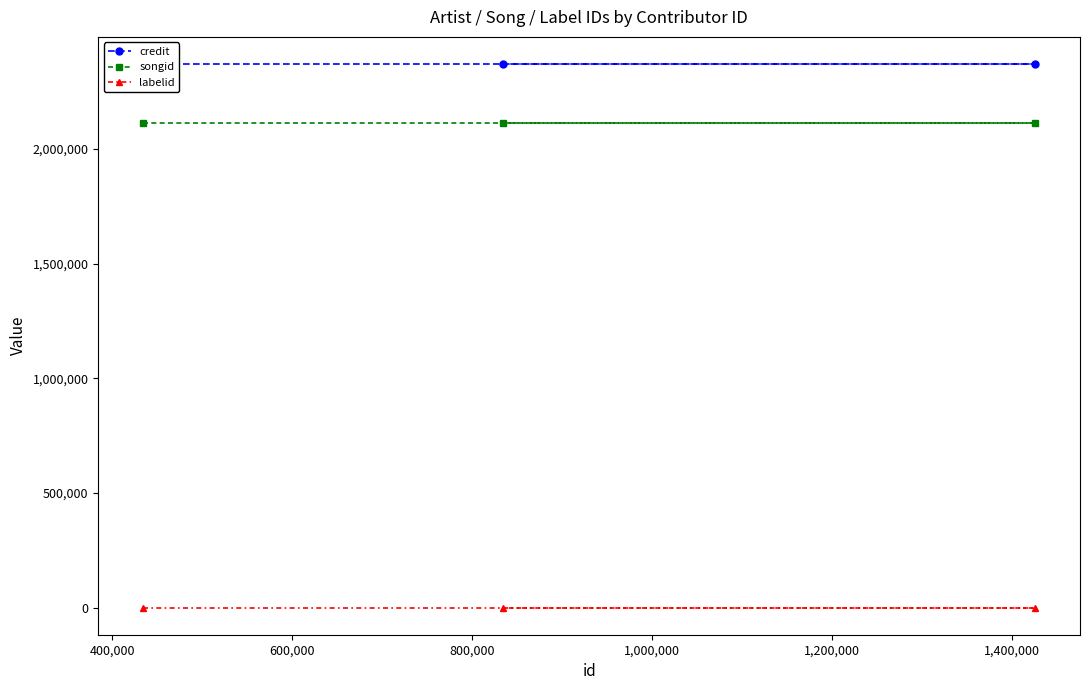

Reading left to right, list all the values displayed in this chart.

credit: 2370884	2370884	2370884
songid: 2112987	2112987	2112987
labelid: -1	-1	-1